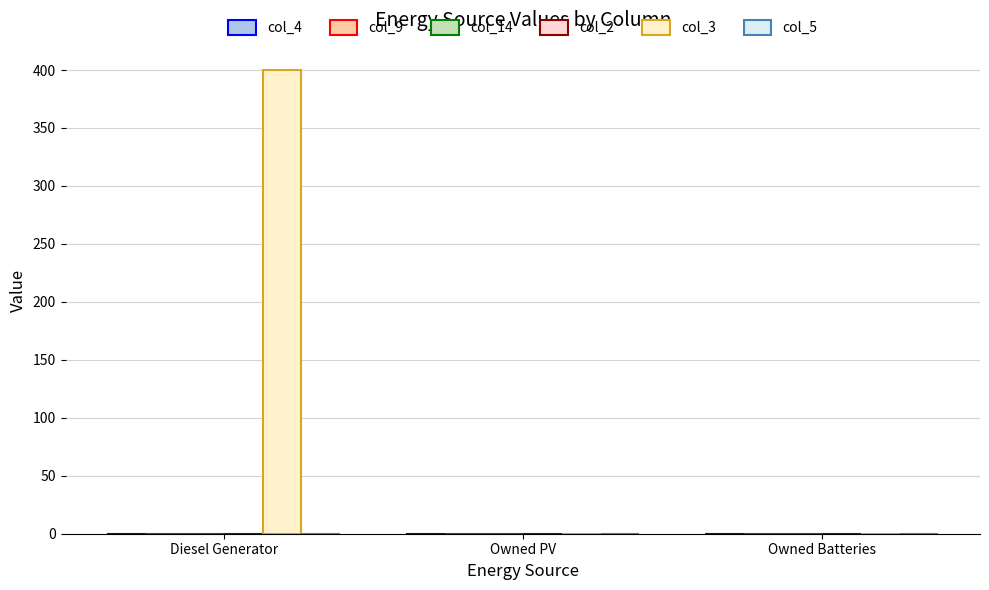

Are the bars horizontal?

No